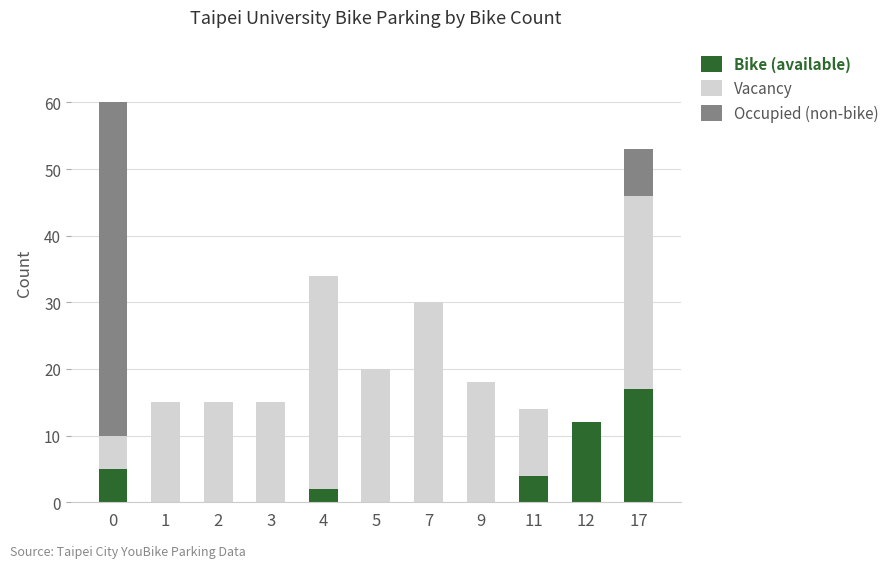

At which label does Bike (available) reach its peak?

17